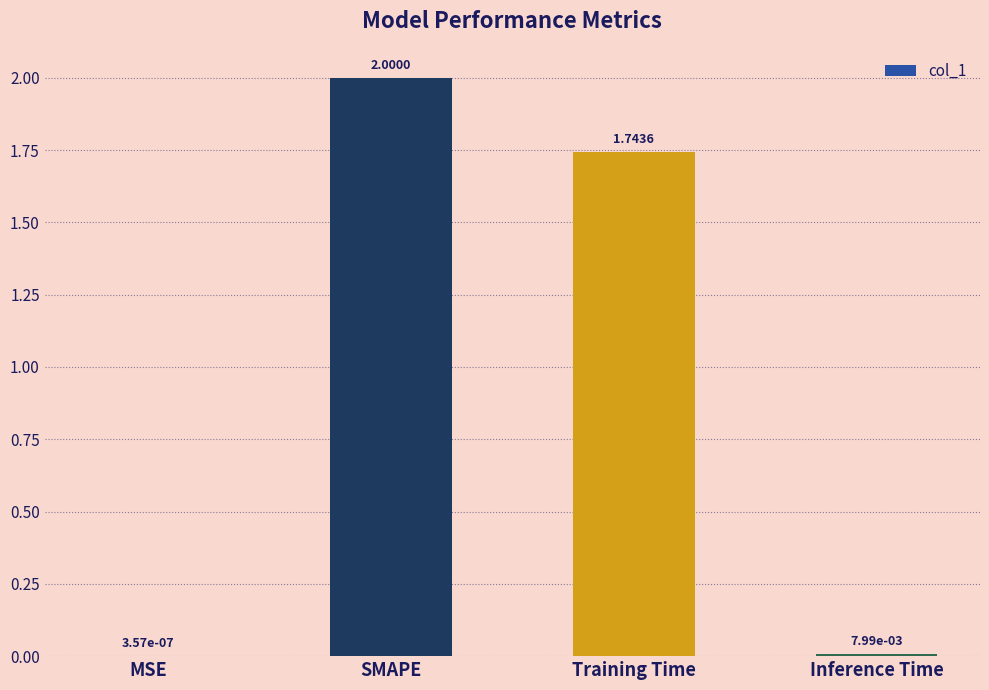

Between MSE and SMAPE, which is larger?

SMAPE